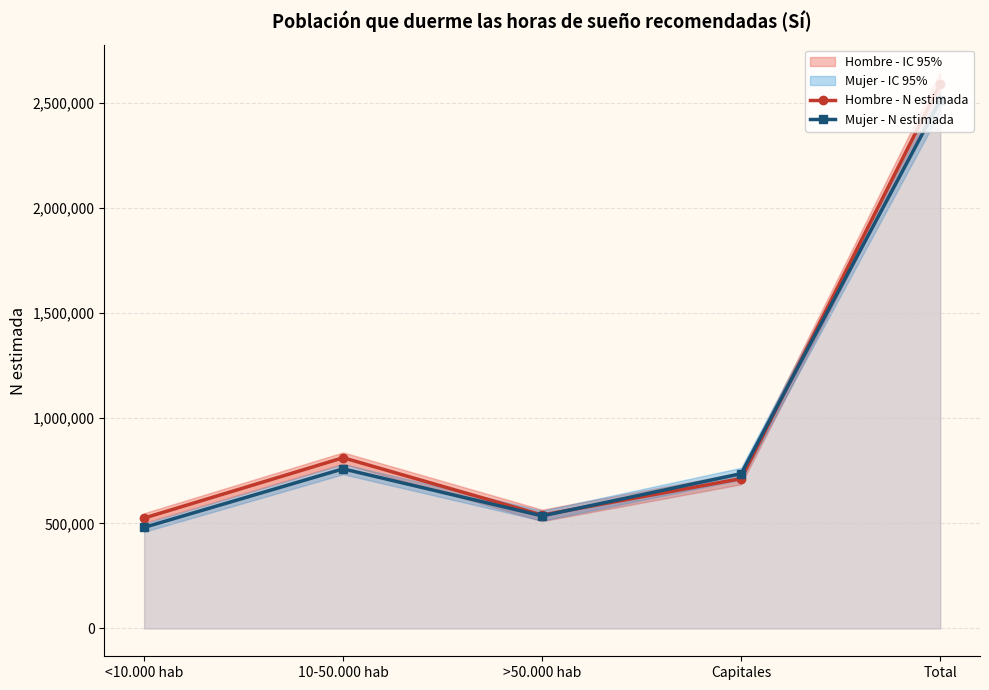

List the series in order of their peak value, highest first.

Hombre - N estimada, Mujer - N estimada